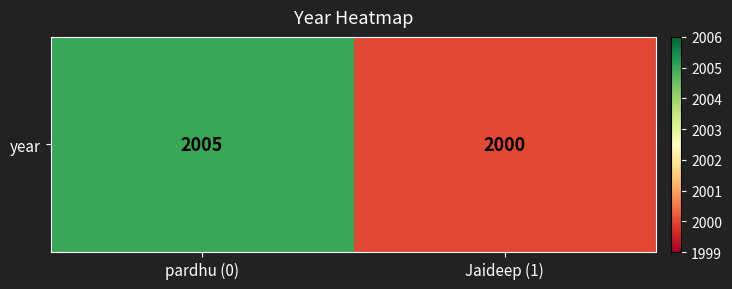

Reading right to left, extract all data points from this chart.

Jaideep (1)=2000	pardhu (0)=2005